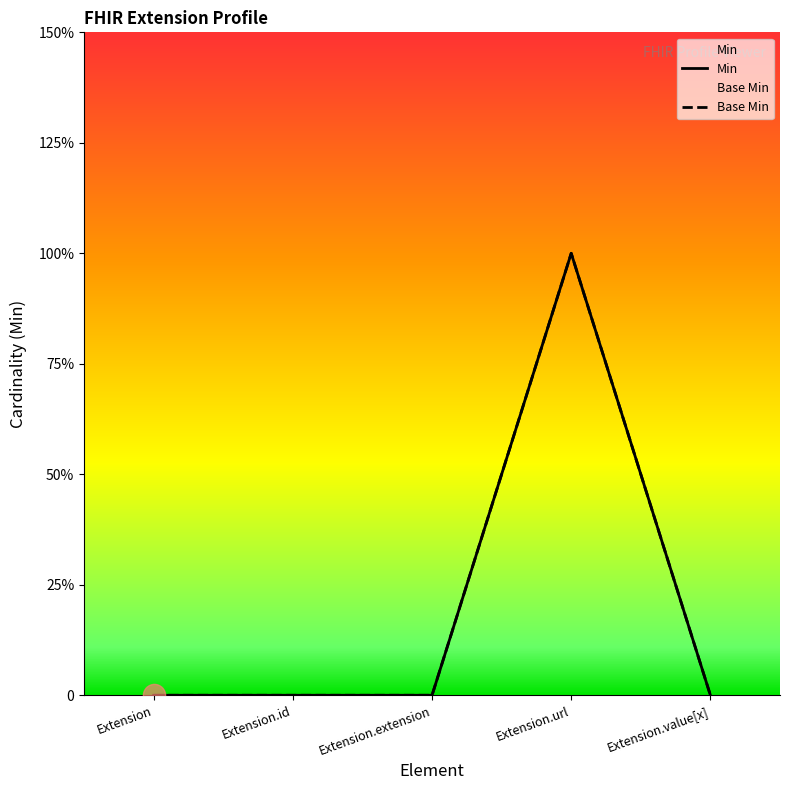

In Min, how many points are higher than both neighbors (excluding endpoints)?

1